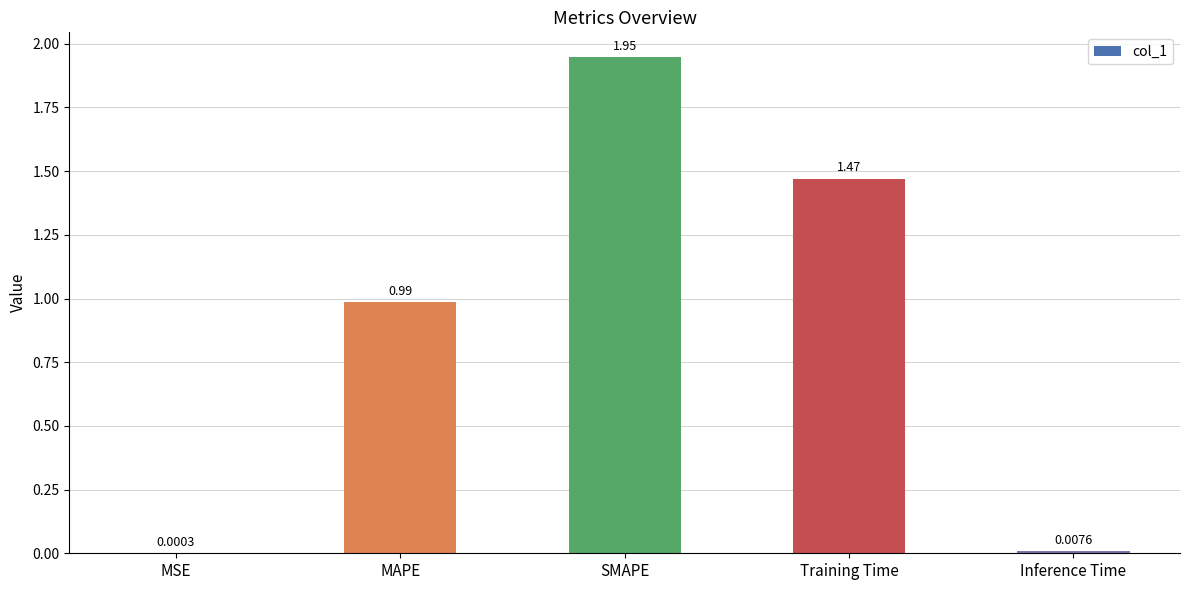

What is the sum of all values?

4.4